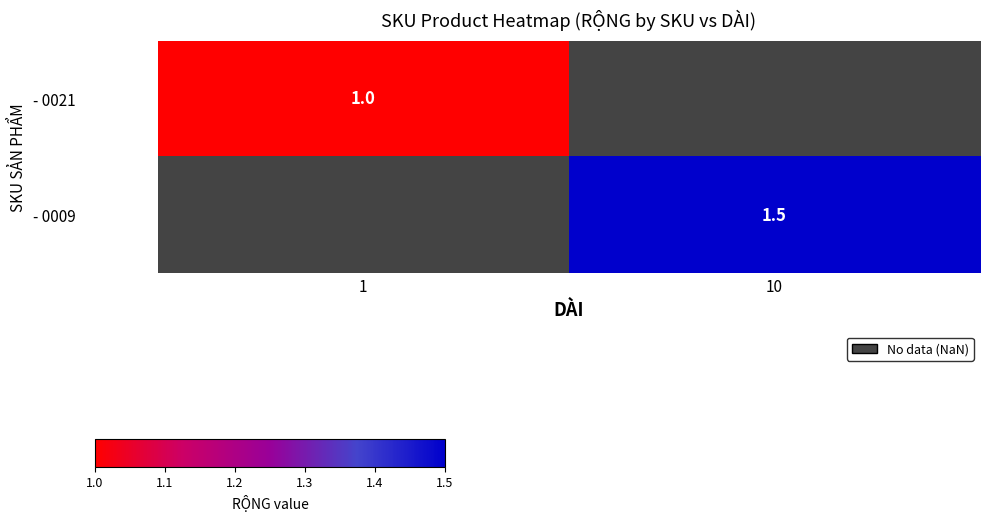

Which has a higher value, 10 or 1?

1